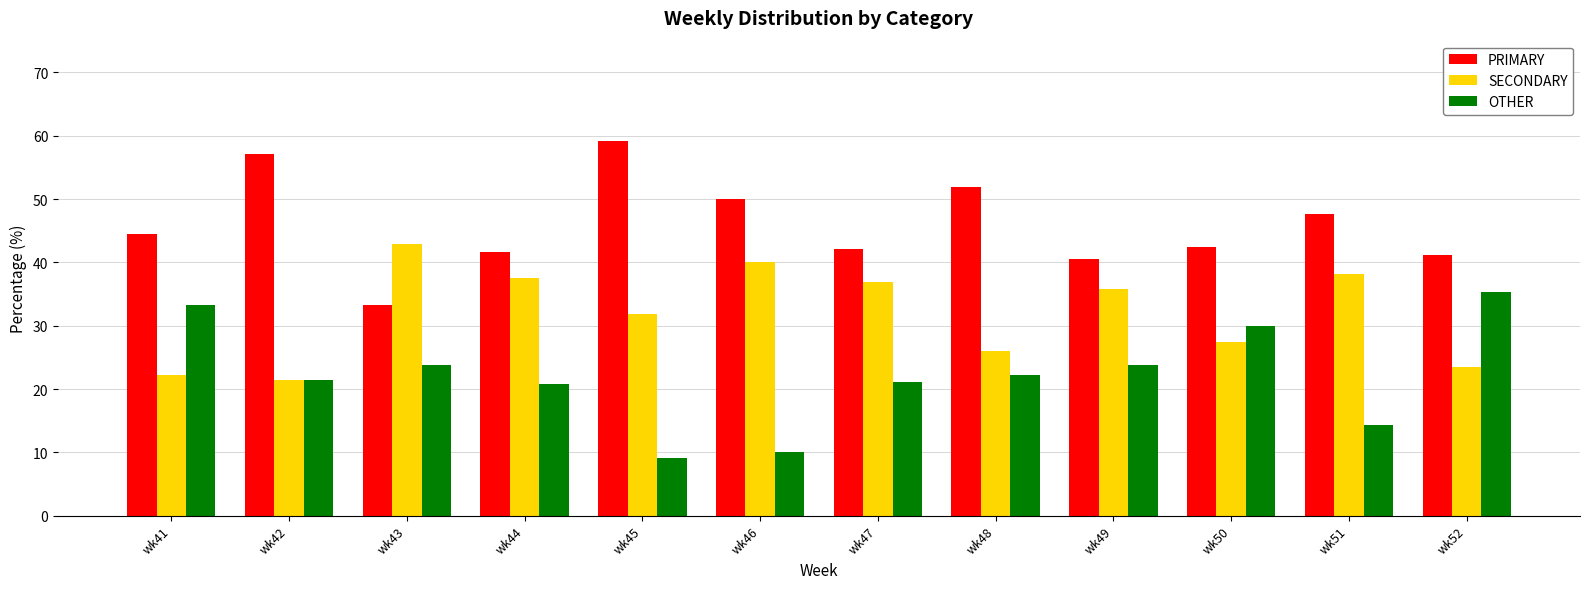

Which category has the highest value across all series?

wk45